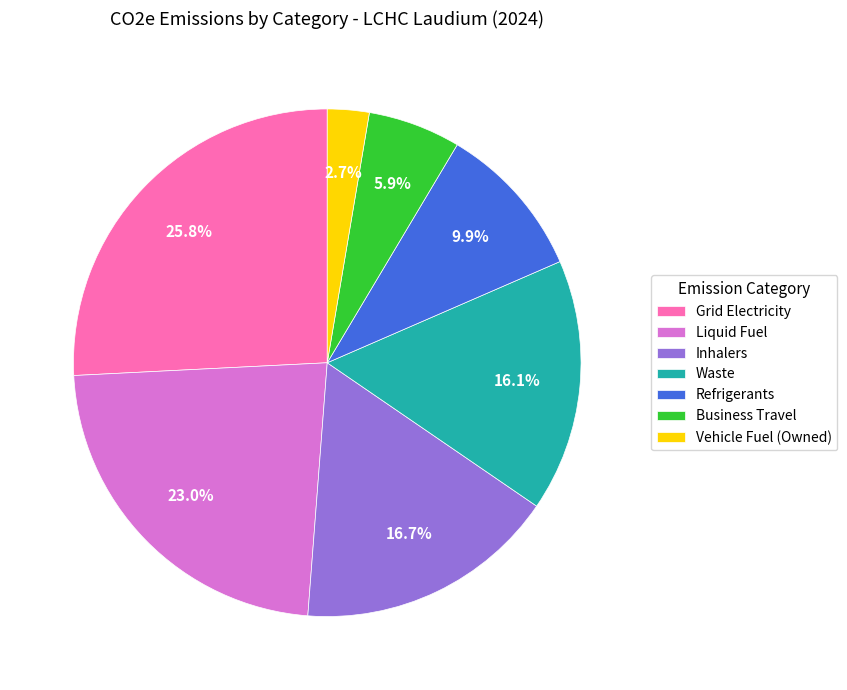

To the nearest percent, what portion does Inhalers represent?

17%